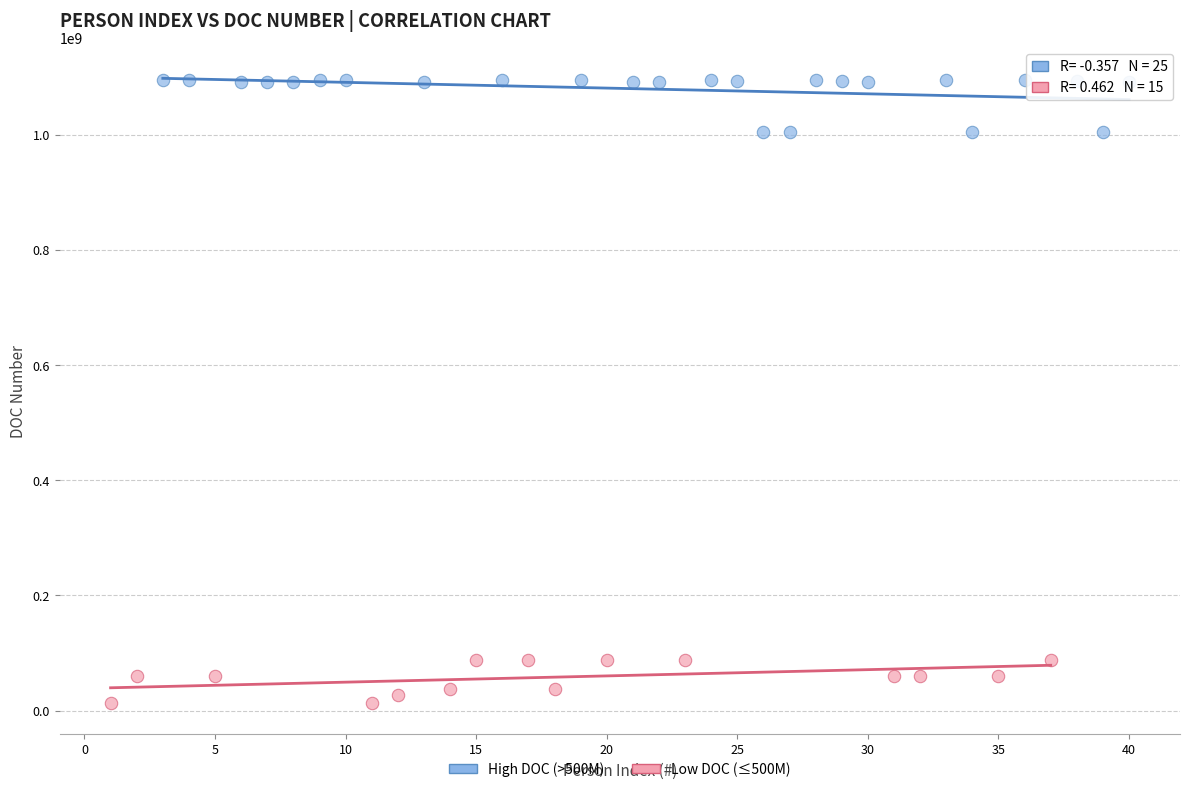

Which series reaches the minimum Y coordinate?

Low DOC (≤500M)